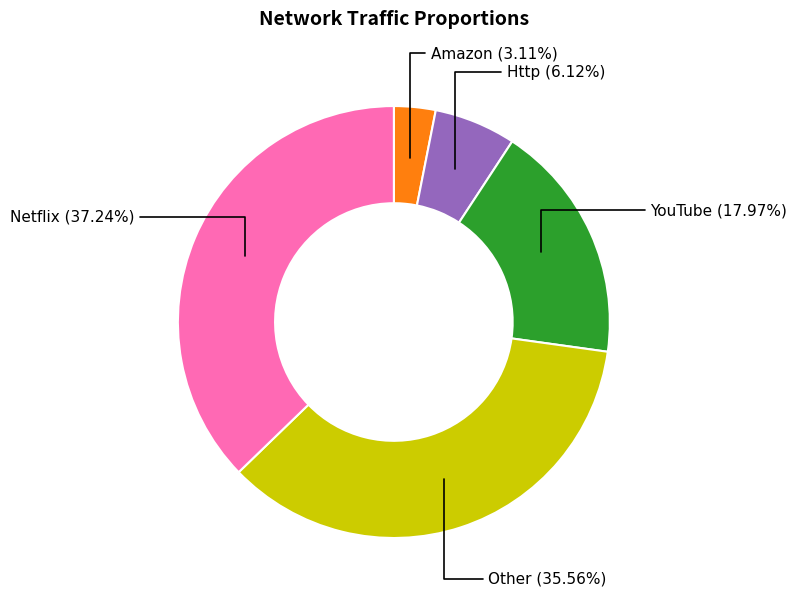

Is there any slice that represents more than half of the pie?

No